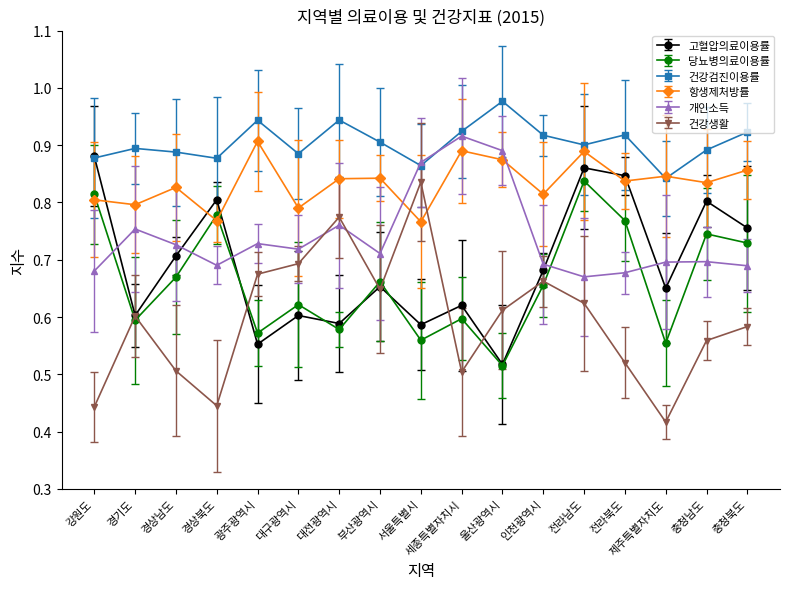

What is the average value of the 개인소득 series?

0.7